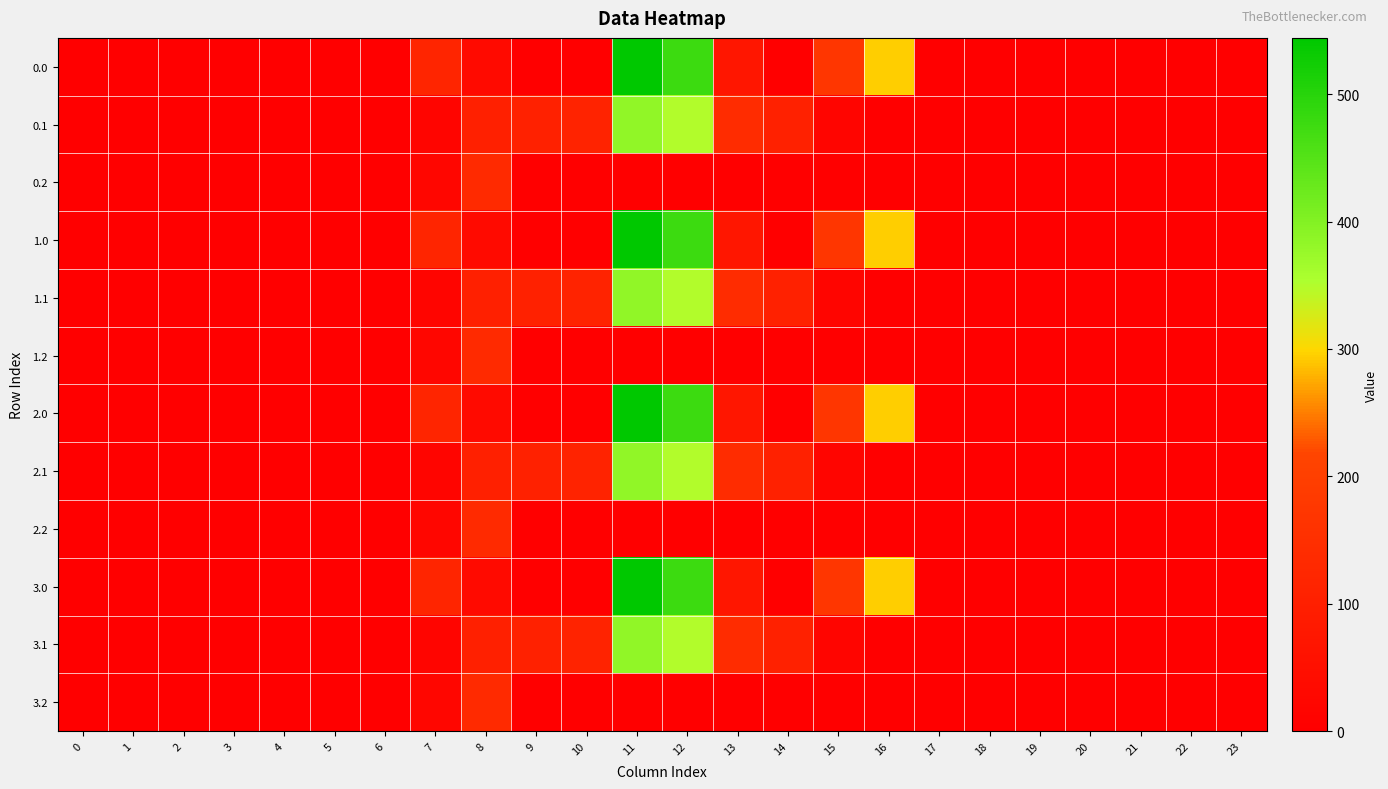

Between 20 and 12, which is larger?

12